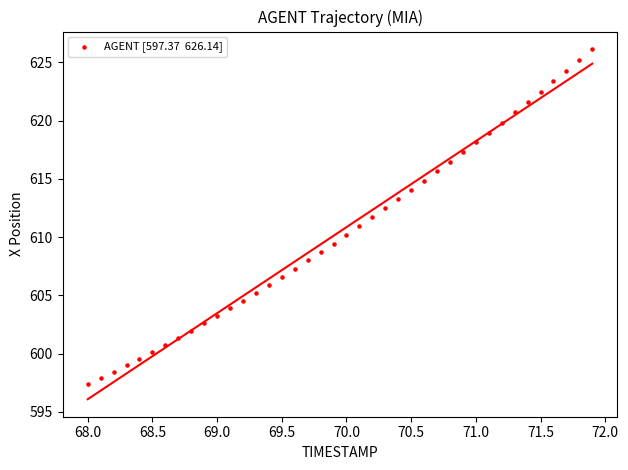

What is the range of Y values (max minus min)?

28.8